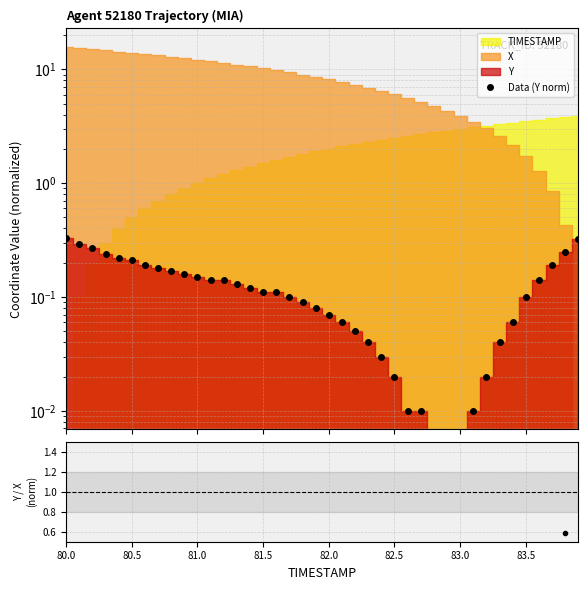

How many values in the Data (Y norm) series exceed 0?

37